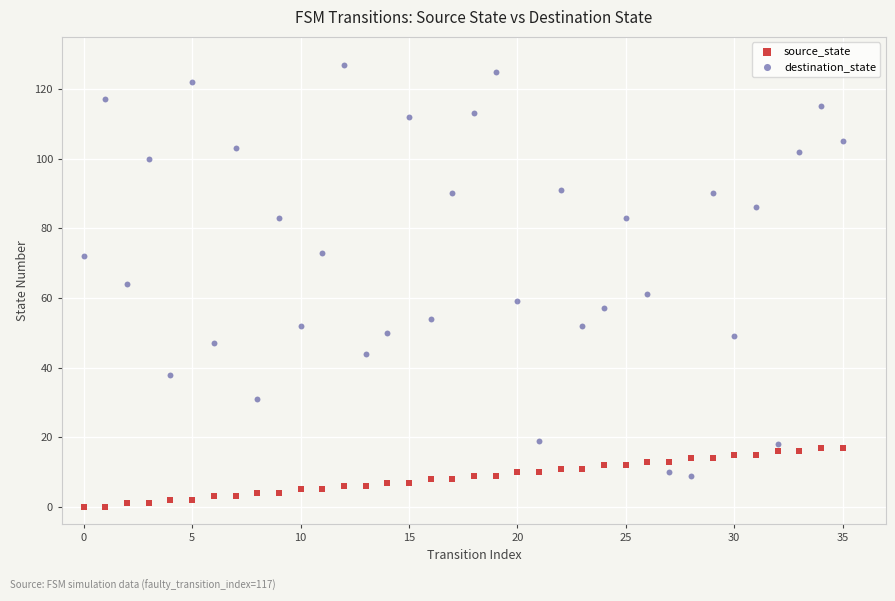

Which series reaches the maximum Y coordinate?

destination_state